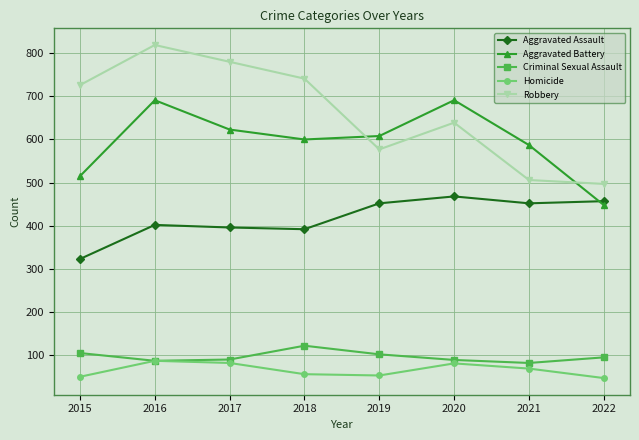

At which category is the sum across all series the highest?

2016